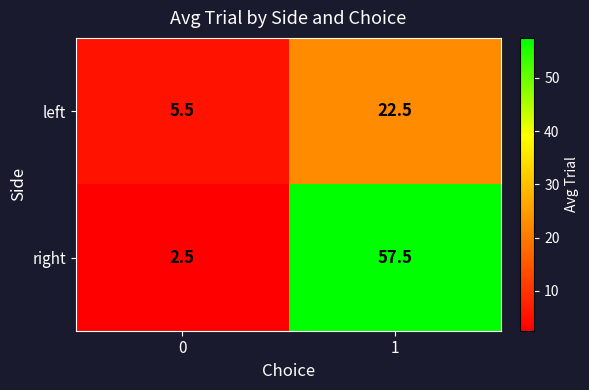

True or false: left has a value of 1.9 at 0.

False